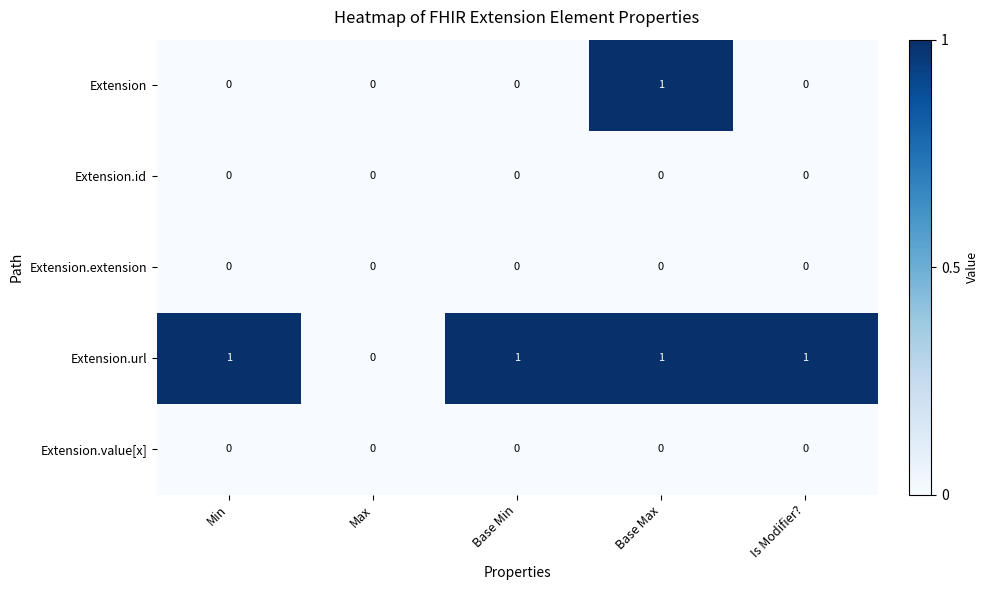

Which series changed the most between Min and Base Max?

Extension